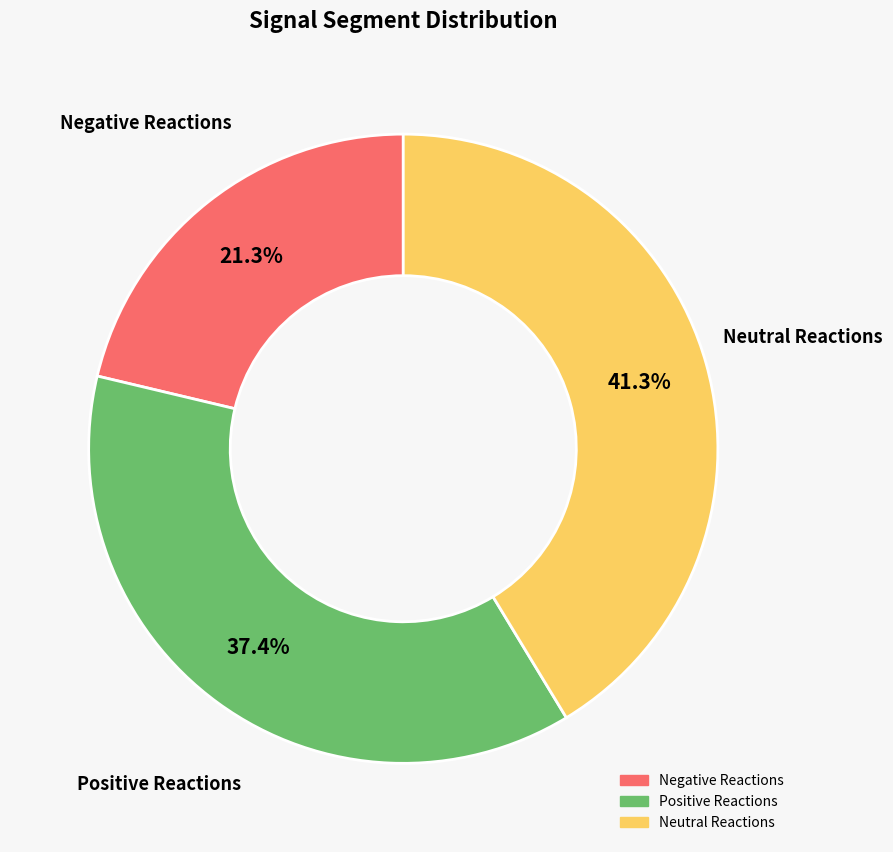

Is there any slice that represents more than half of the pie?

No